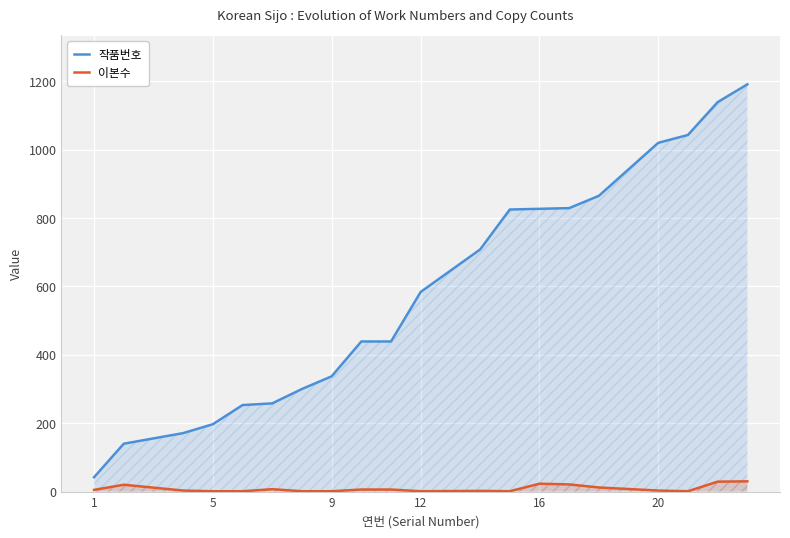

What are all the series names shown in the legend?

작품번호, 이본수